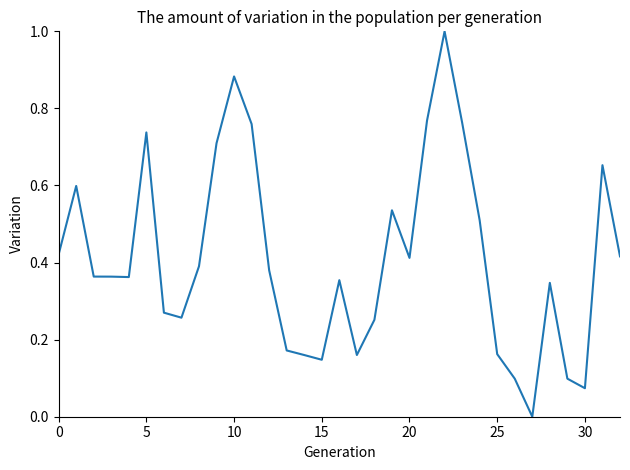

What is the greatest value displayed?

1.0